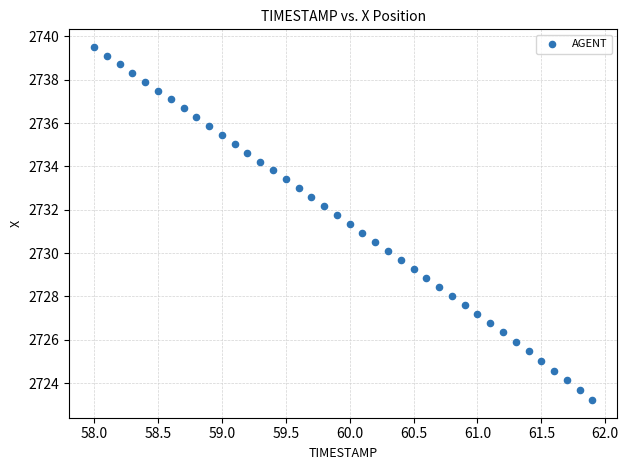

What is the range of Y values (max minus min)?

16.3